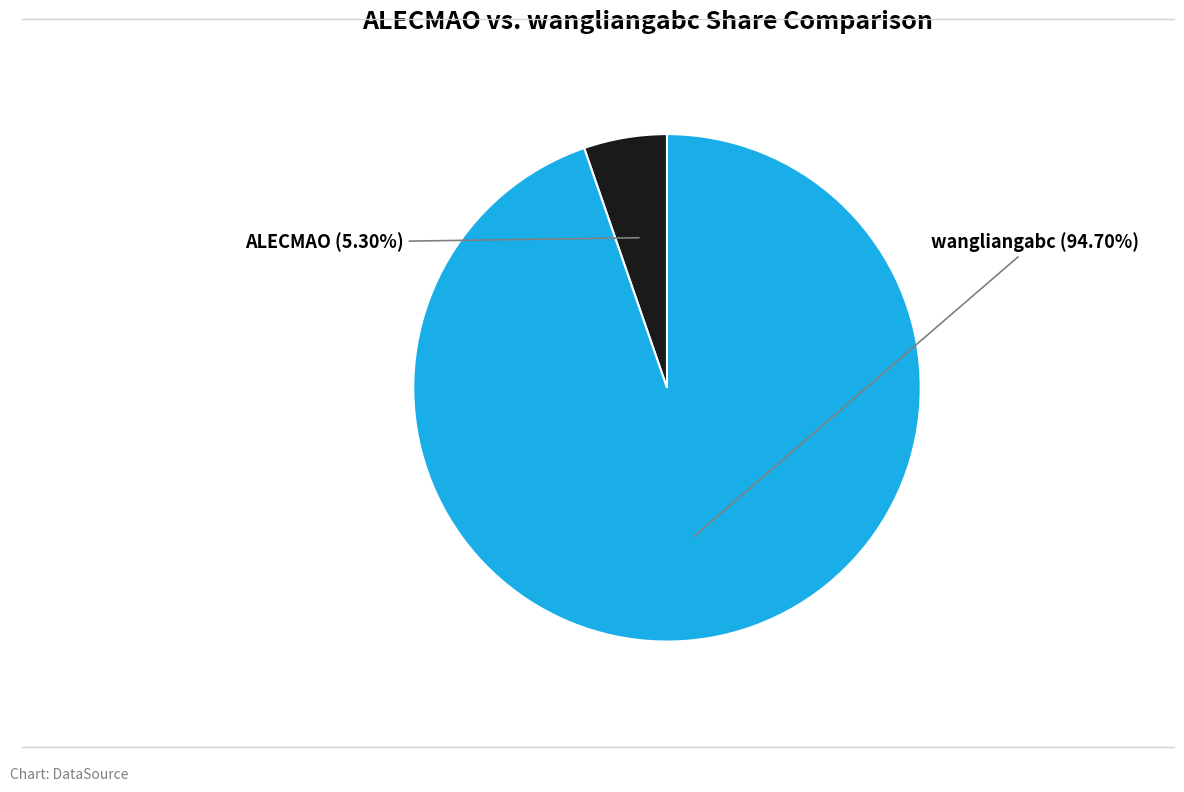

Does any single category account for the majority?

Yes